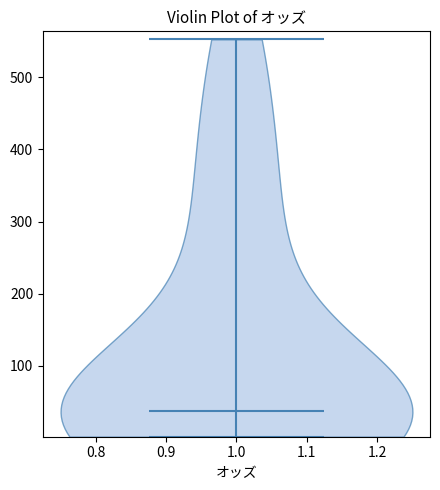

Read this violin plot against the y-axis: where its median line is, and the lowest and highest points the violin reaches. The values are not printed on the chart, so give them approximately, as read against the axis.

median line 40, lowest point 0, highest point 550